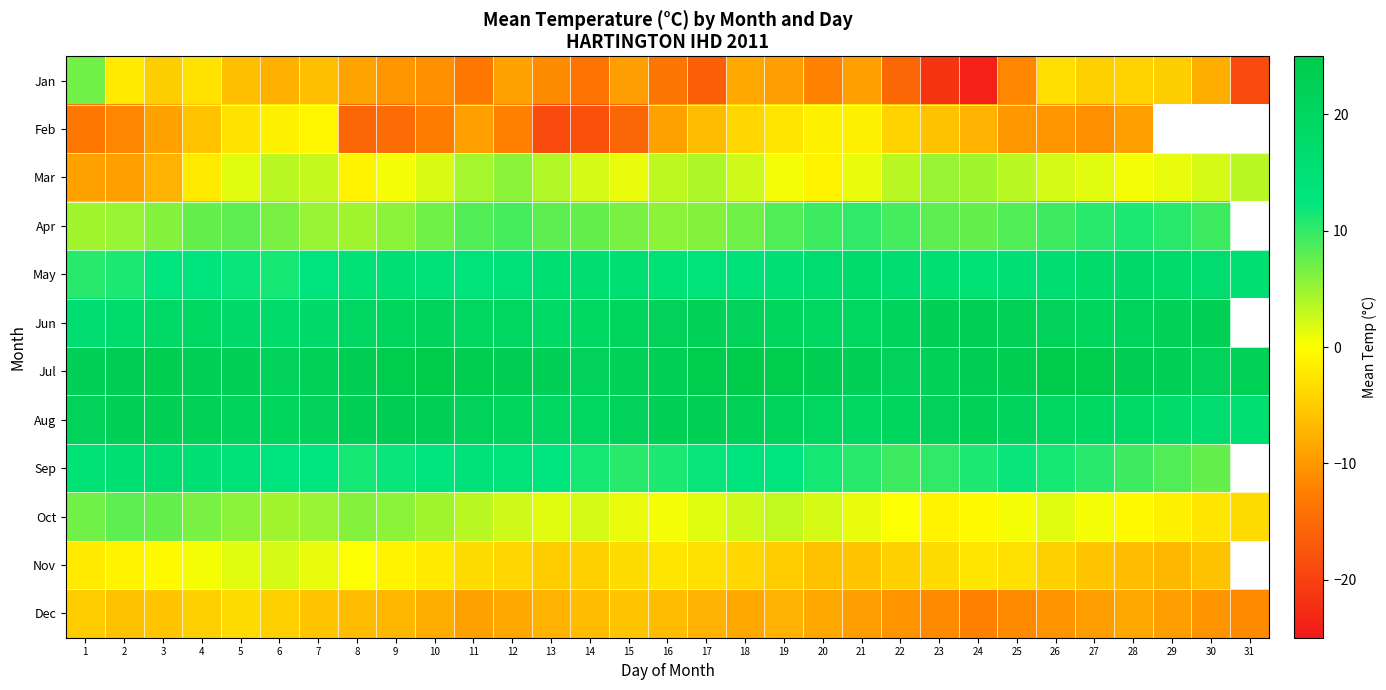

What is the total value across all series at 23?

61.0